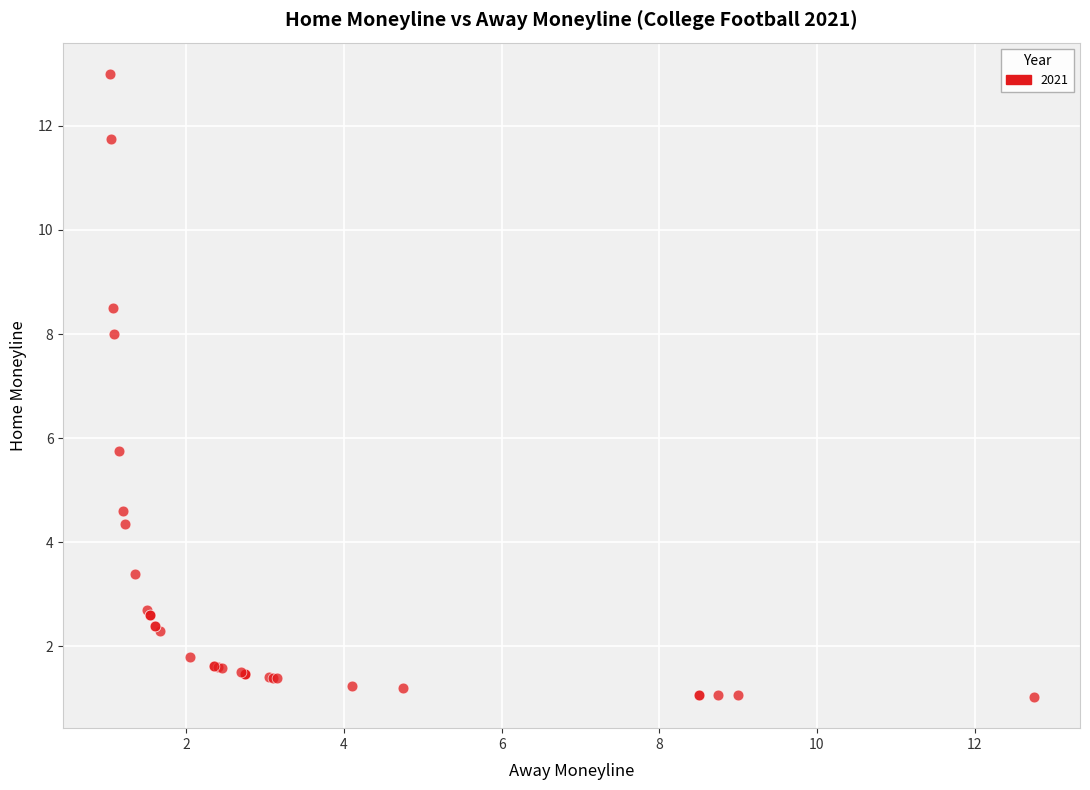

What Y value in the scatter plot is closest to 7?

8.0